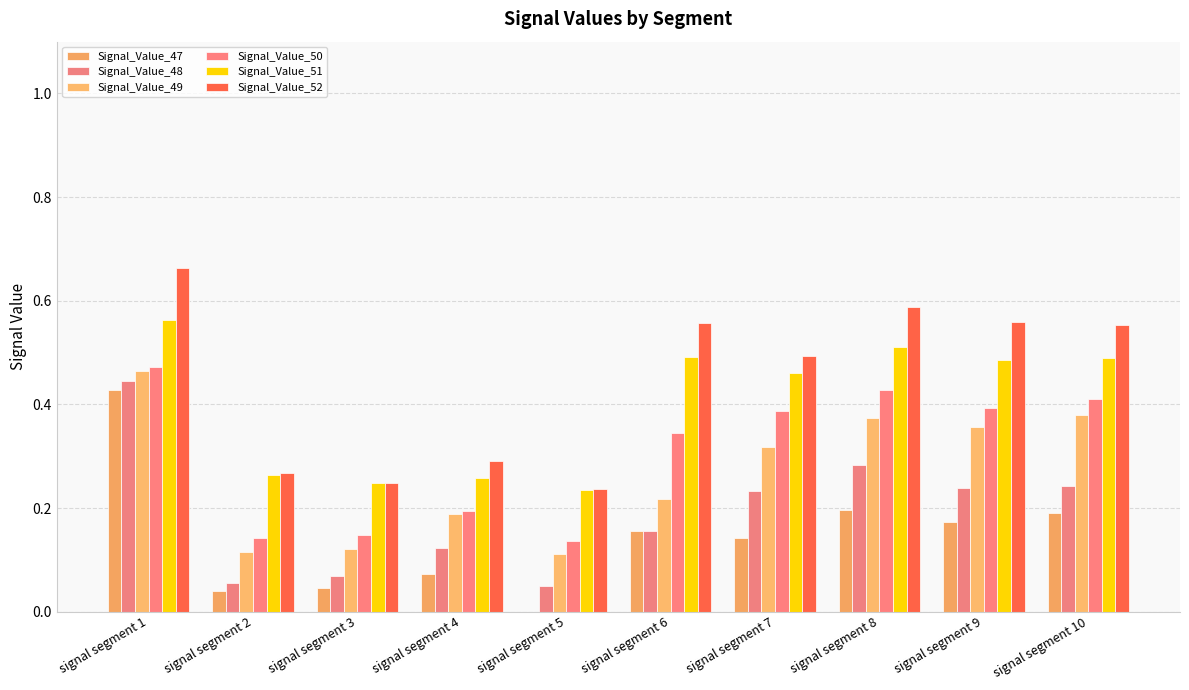

At which label does Signal_Value_50 reach its minimum?

signal segment 5